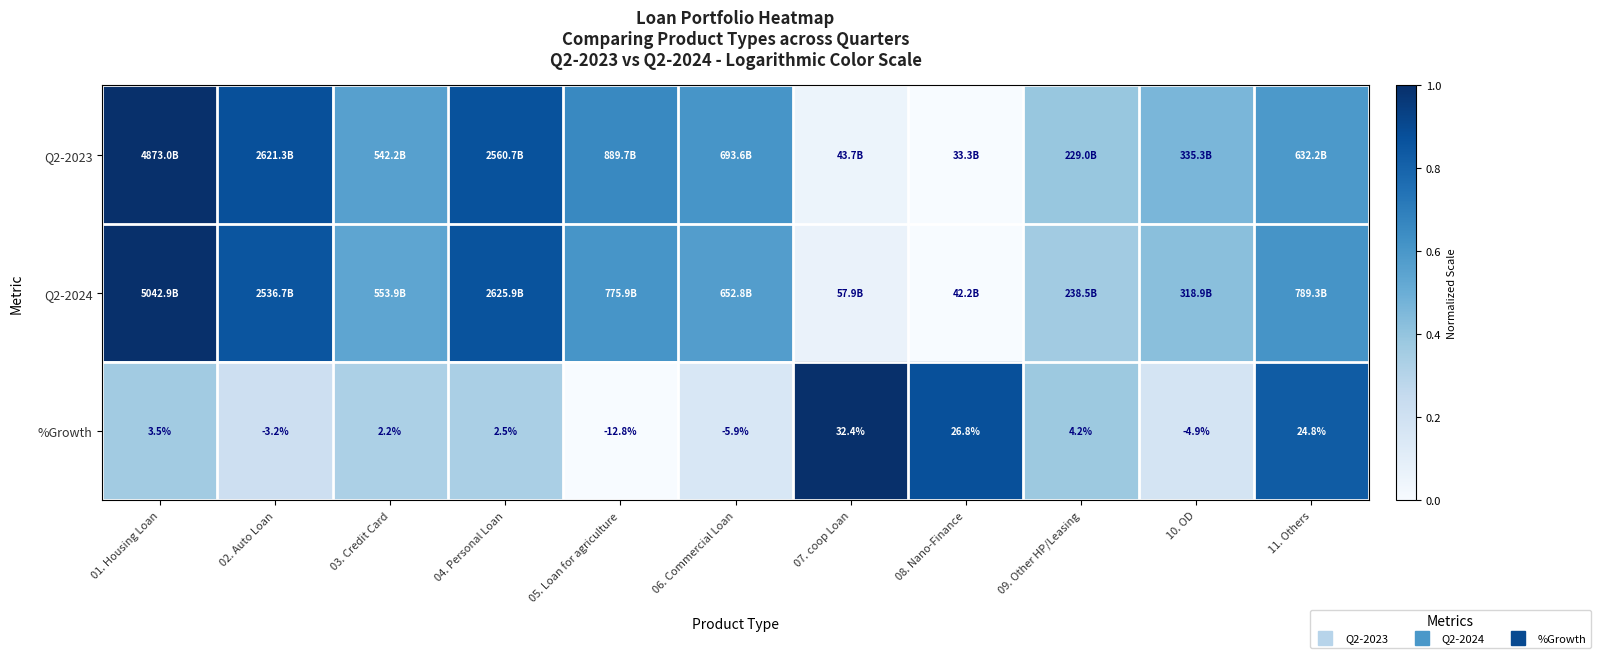

Between 09. Other HP/Leasing and 03. Credit Card, which is larger?

03. Credit Card